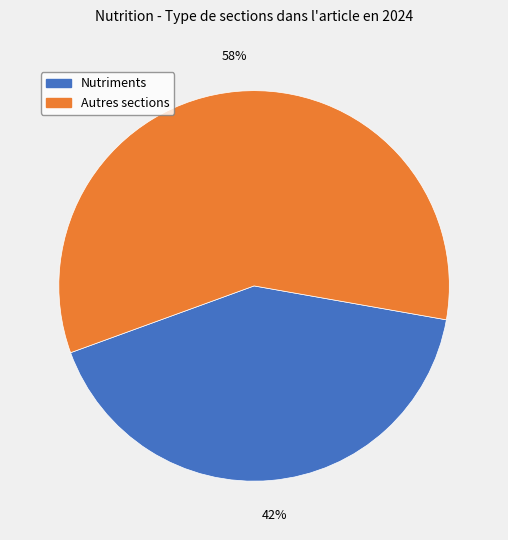

Does any single category account for the majority?

Yes